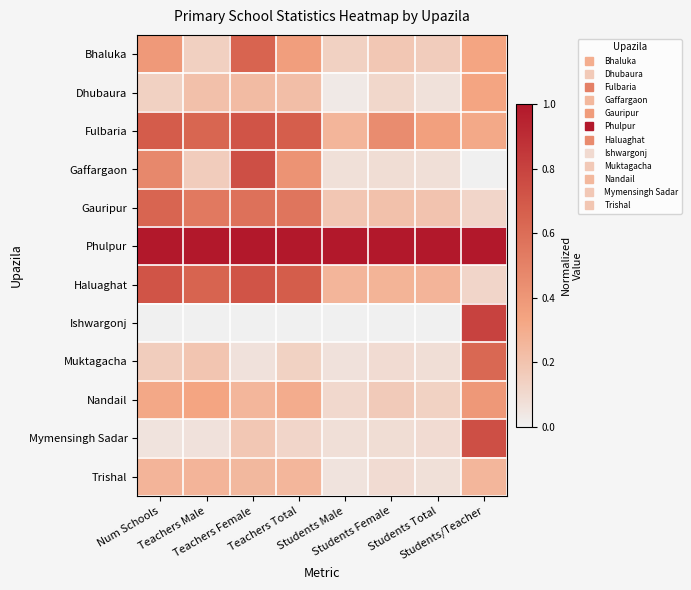

Which label corresponds to the largest value in the chart?

Num Schools